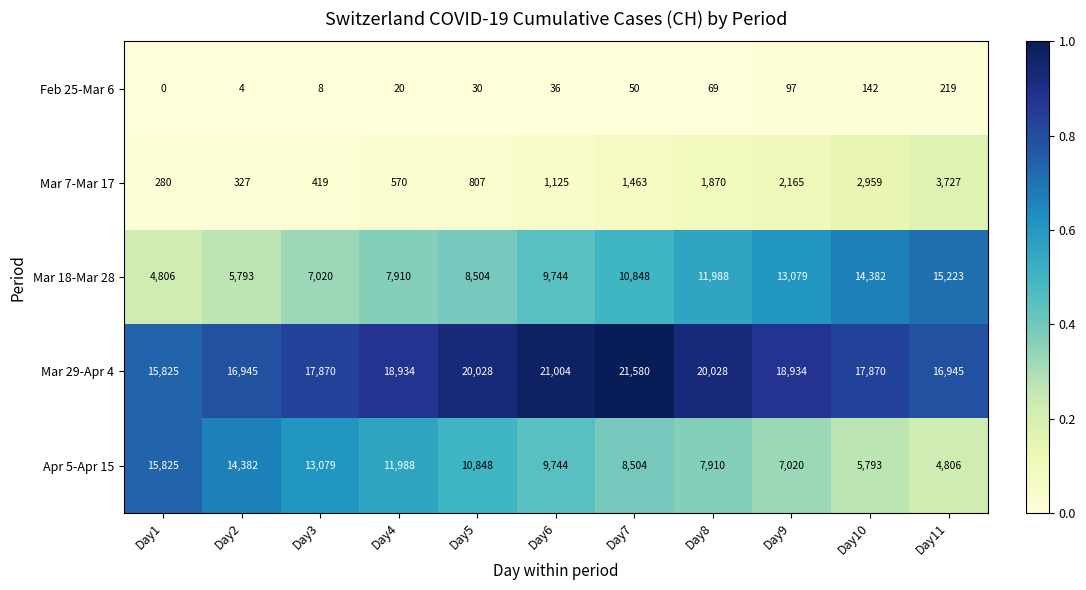

Between Day2 and Day8, which series saw the biggest shift?

Apr 5-Apr 15